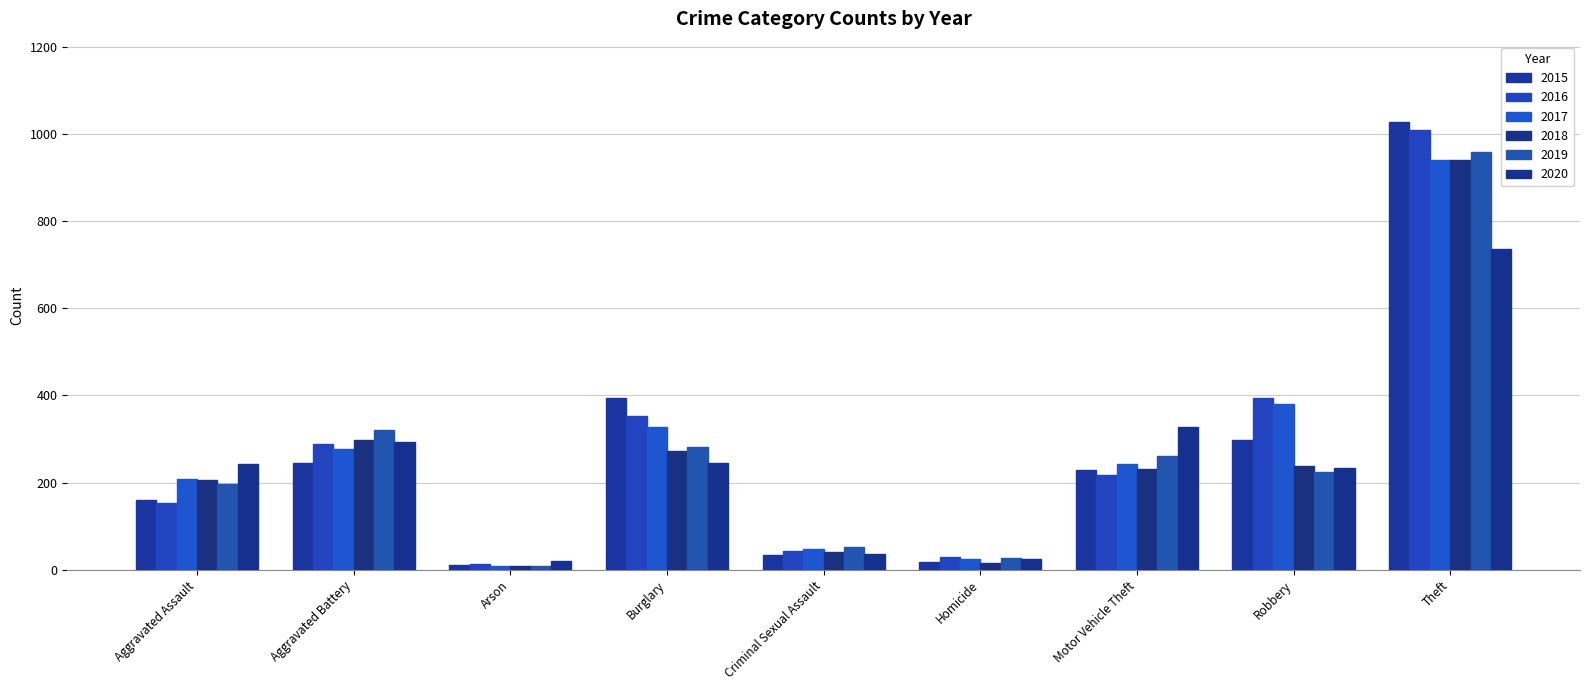

Is it true that 2018 equals 237 at Robbery?

True